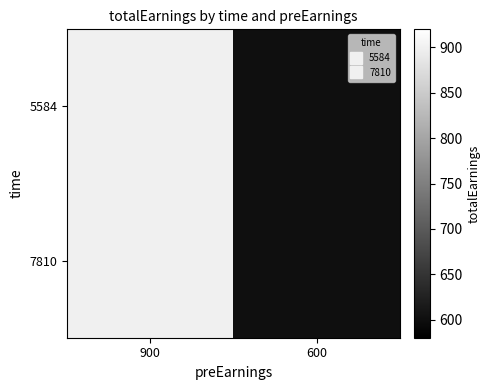

Between 900 and 600, which is larger?

900